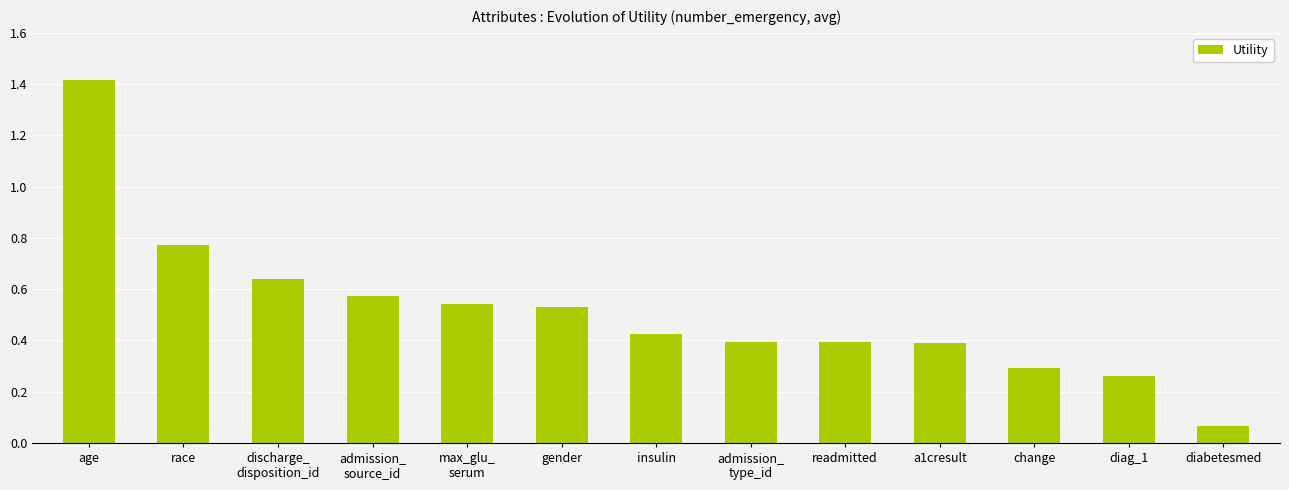

Does the chart contain stacked bars?

No